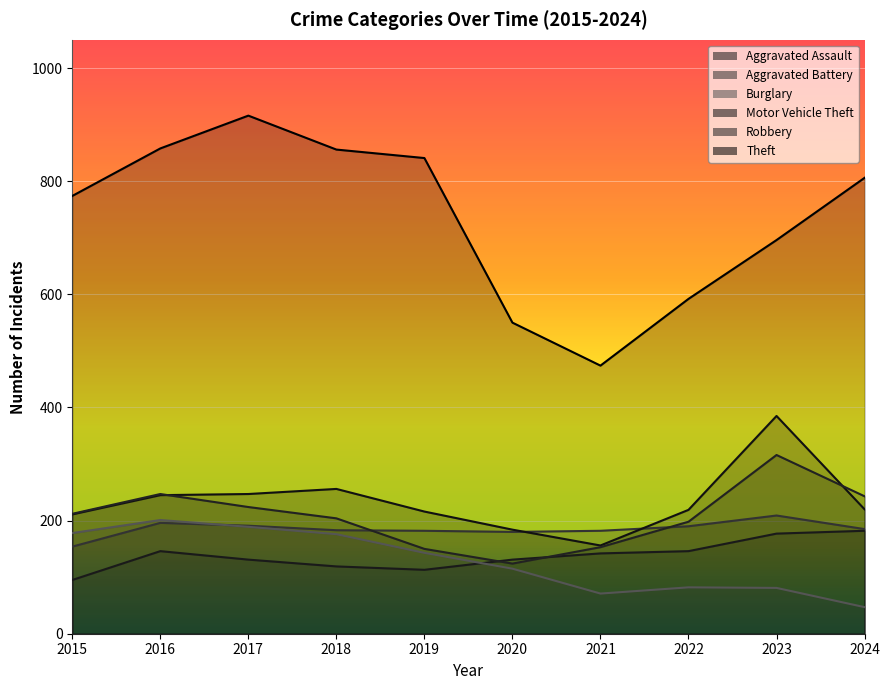

Which category has the highest value in the Robbery series?

2023